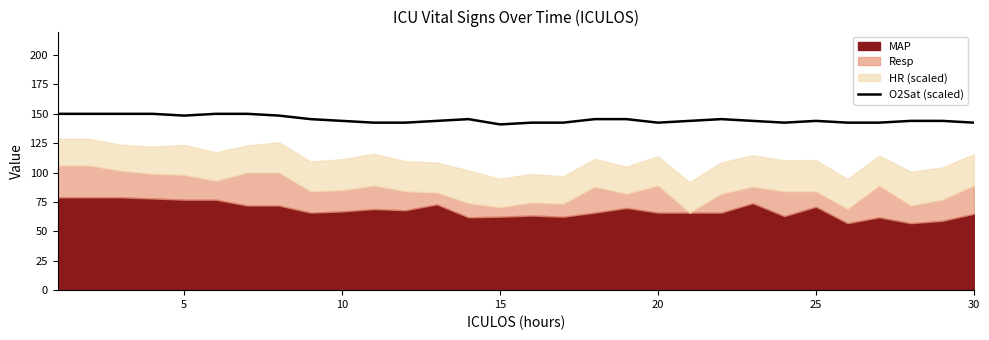

Reading left to right, extract all data points from this chart.

150.0	150.0	150.0	150.0	148.5	150.0	150.0	148.5	145.5	144.0	142.5	142.5	144.0	145.5	141.0	142.5	142.5	145.5	145.5	142.5	144.0	145.5	144.0	142.5	144.0	142.5	142.5	144.0	144.0	142.5